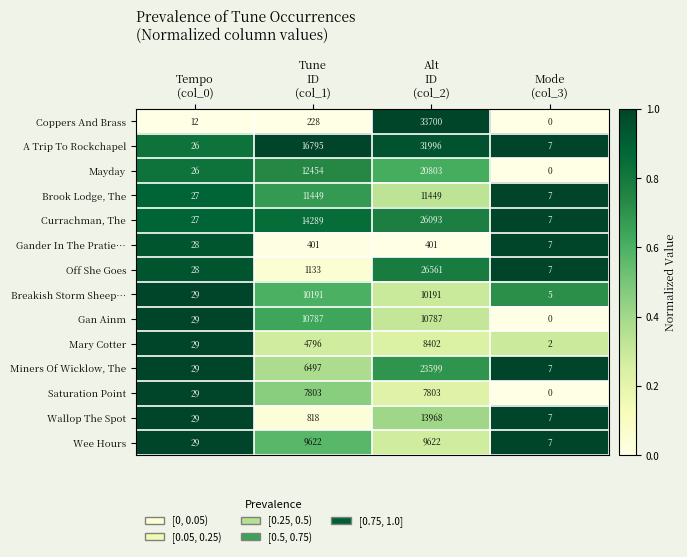

Rank the series by their maximum value, from lowest to highest.

Gander In The Pratie…, Saturation Point, Mary Cotter, Wee Hours, Breakish Storm Sheep…, Gan Ainm, Brook Lodge, The, Wallop The Spot, Mayday, Miners Of Wicklow, The, Currachman, The, Off She Goes, A Trip To Rockchapel, Coppers And Brass